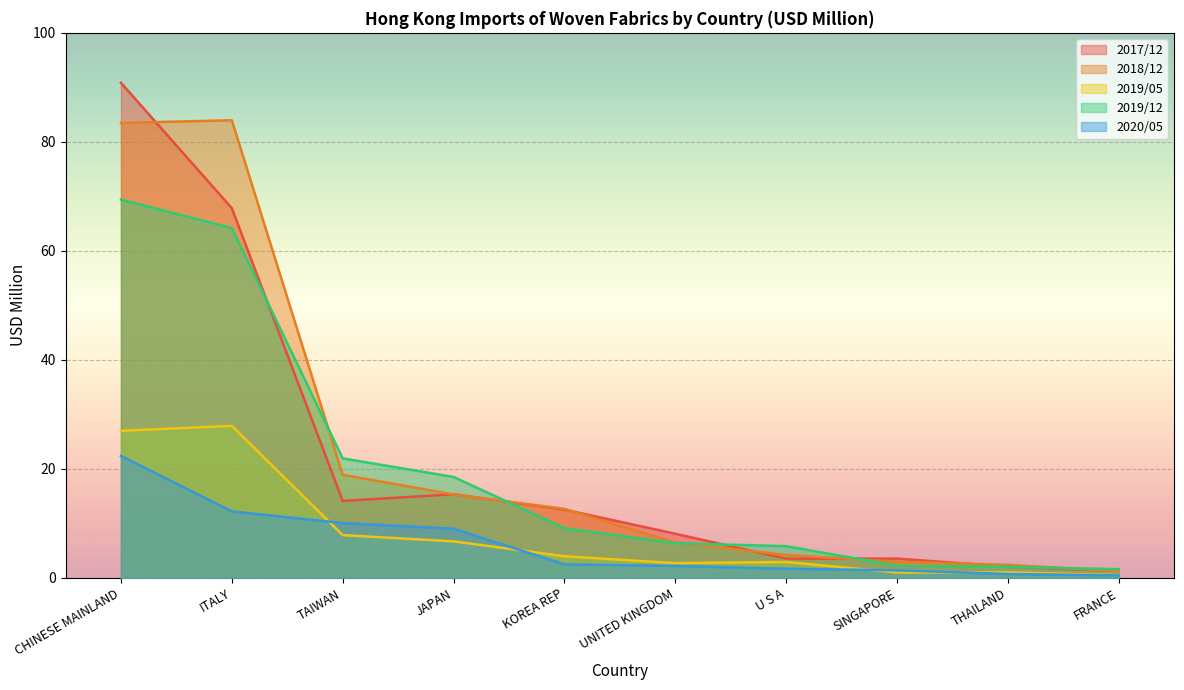

Reading left to right, transcribe all the data shown in this chart.

202005: CHINESE MAINLAND=22.4	ITALY=12.2	TAIWAN=10.1	JAPAN=9.0	KOREA REP=2.5	UNITED KINGDOM=2.2	U S A=1.7	SINGAPORE=1.4	THAILAND=0.7	FRANCE=0.5
201912: CHINESE MAINLAND=69.4	ITALY=64.2	TAIWAN=21.9	JAPAN=18.5	KOREA REP=9.1	UNITED KINGDOM=6.4	U S A=5.8	SINGAPORE=2.2	THAILAND=2.0	FRANCE=1.6
201812: CHINESE MAINLAND=83.5	ITALY=84.0	TAIWAN=18.9	JAPAN=15.3	KOREA REP=12.7	UNITED KINGDOM=6.5	U S A=4.2	SINGAPORE=3.0	THAILAND=2.4	FRANCE=1.2
201712: CHINESE MAINLAND=90.8	ITALY=67.8	TAIWAN=14.1	JAPAN=15.4	KOREA REP=12.5	UNITED KINGDOM=8.1	U S A=3.5	SINGAPORE=3.6	THAILAND=2.1	FRANCE=1.3
201905: CHINESE MAINLAND=27.0	ITALY=27.9	TAIWAN=7.9	JAPAN=6.7	KOREA REP=4.0	UNITED KINGDOM=2.7	U S A=2.9	SINGAPORE=1.0	THAILAND=1.0	FRANCE=0.5